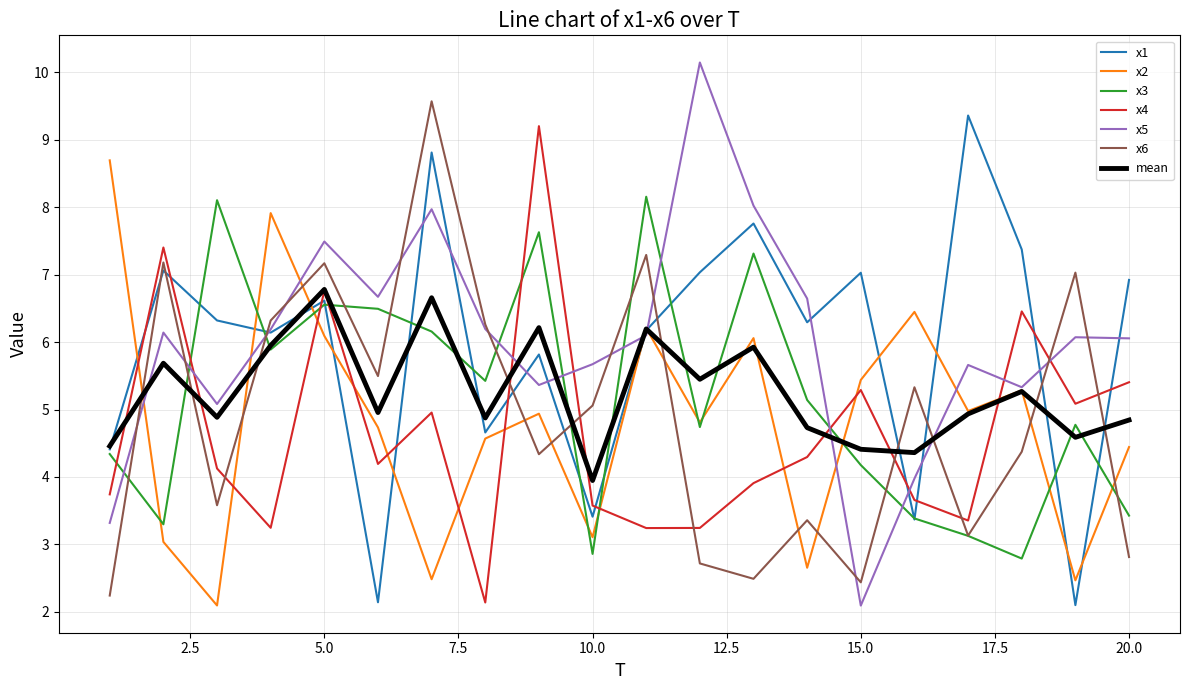

What is the lowest value of the x1 series?

2.1